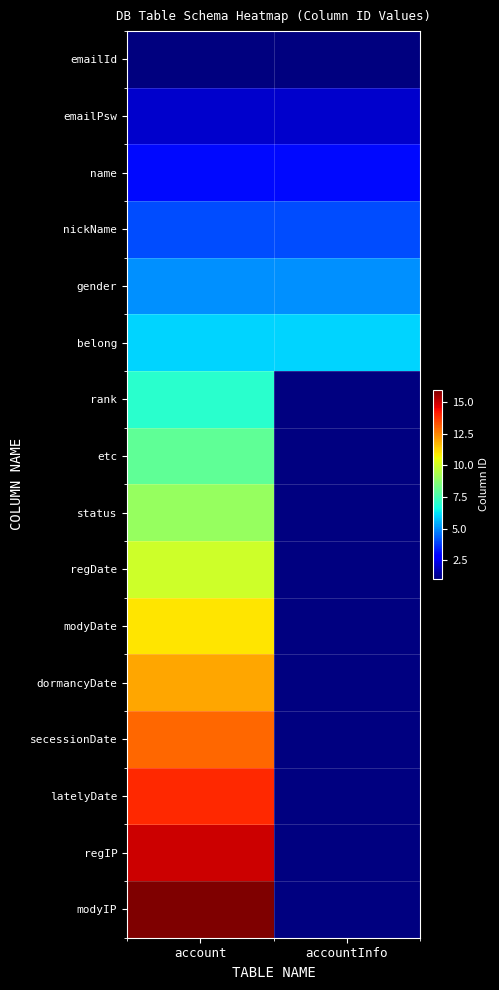

The belong series shows 6.0 at account. True or false?

True